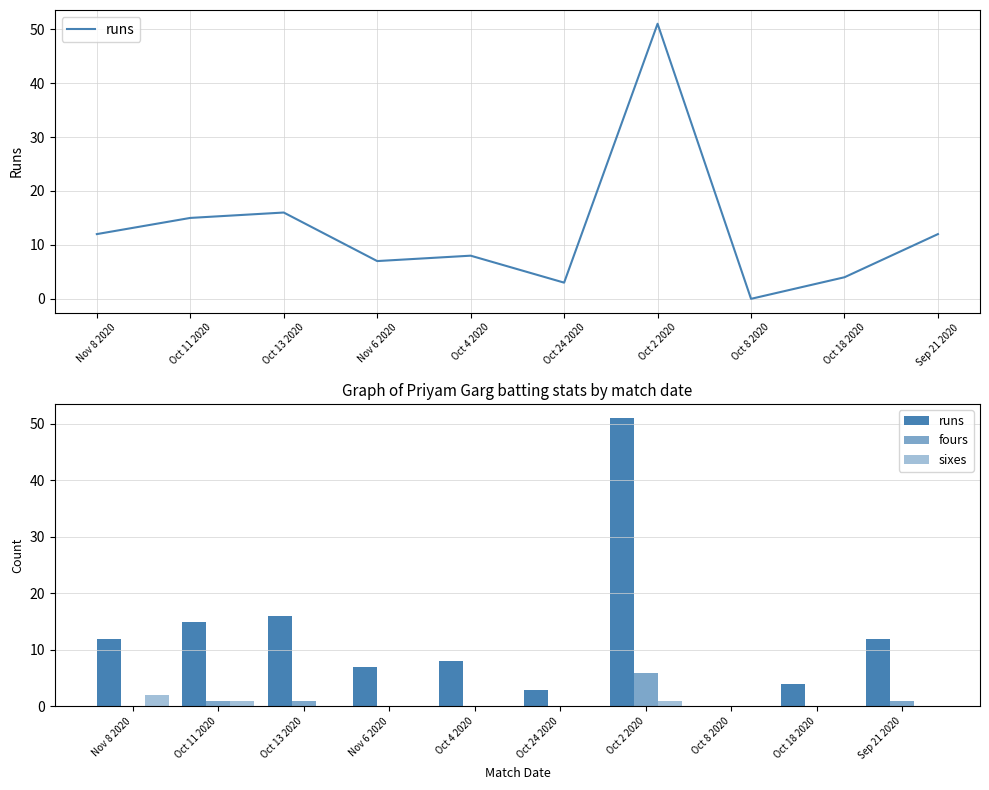

How many bars are there in each group?

3